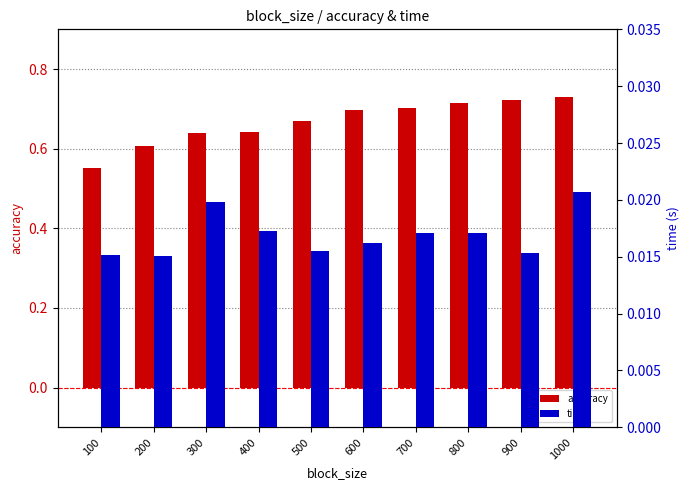

Rank the series at 400 from highest to lowest value.

accuracy, time